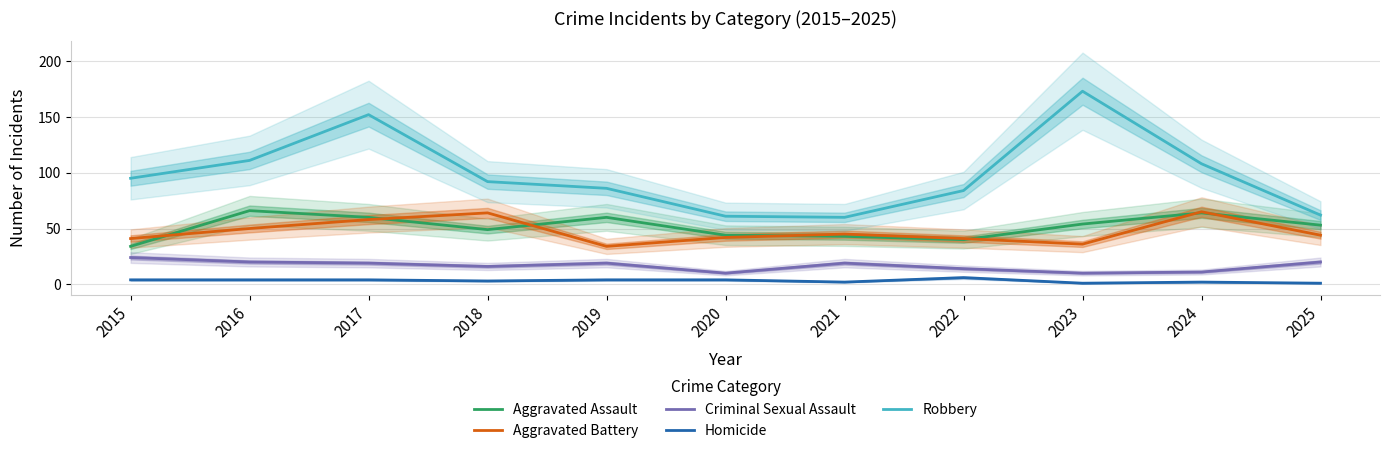

Is the value of Homicide at 2021 greater than the value of Aggravated Battery at 2018?

No